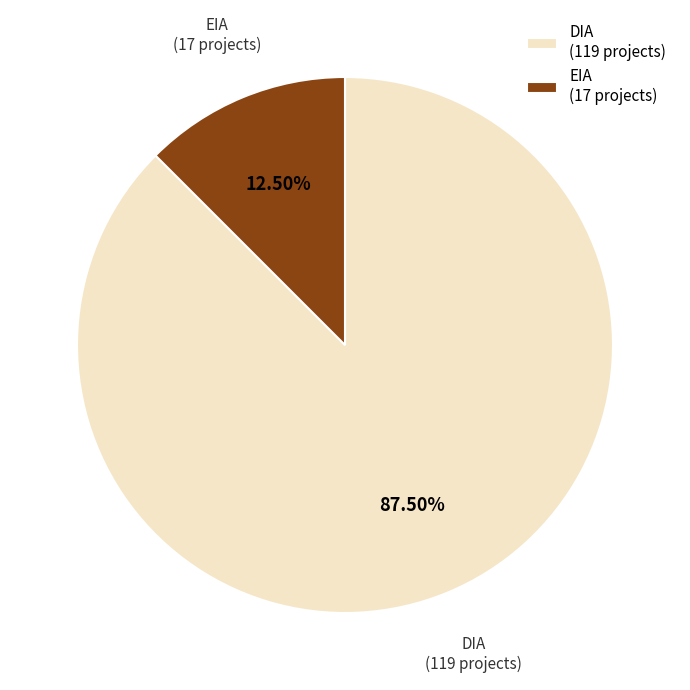

What is the smallest slice in the pie chart?

EIA